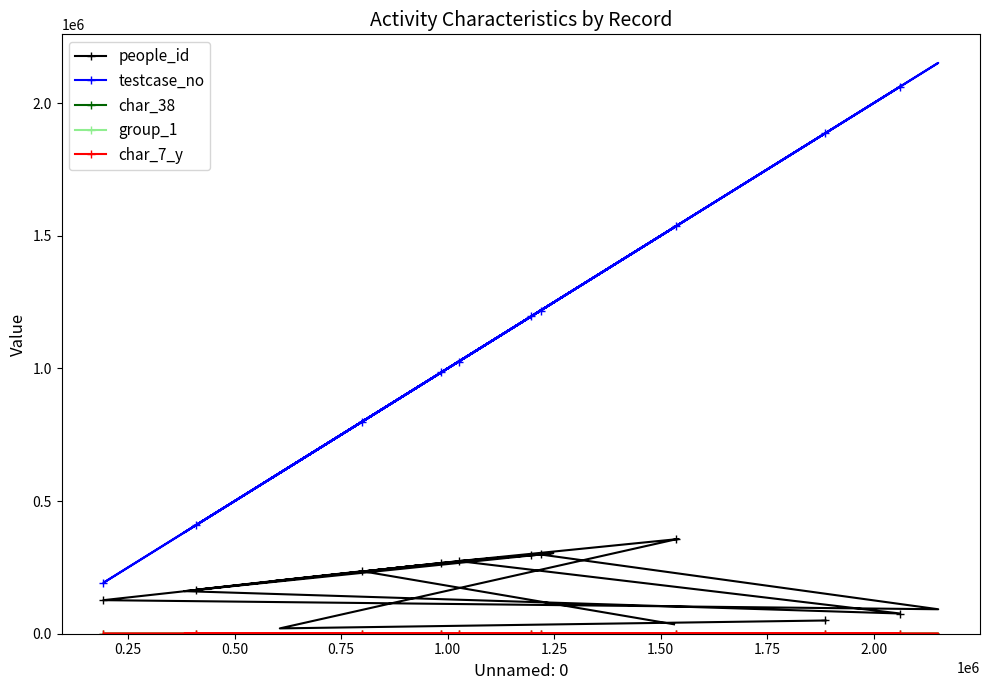

What is the highest value of the testcase_no series?

2151580